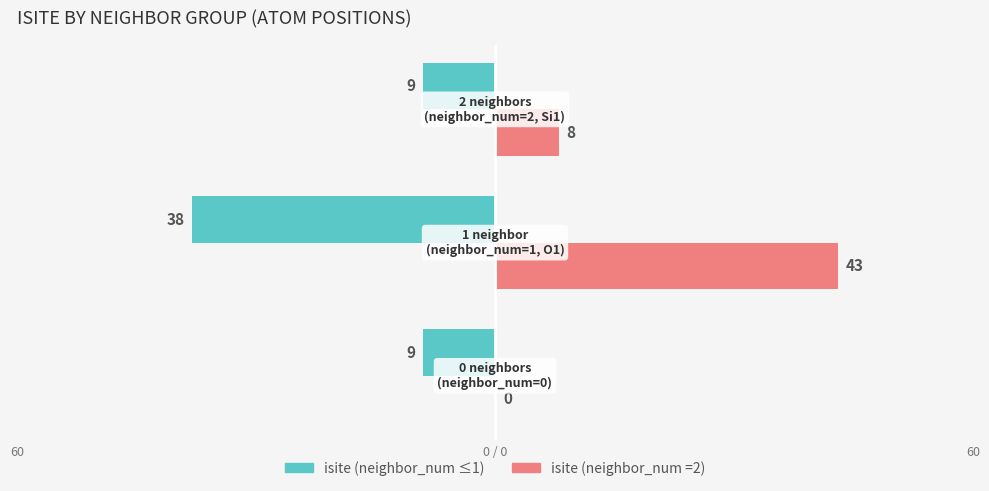

At how many categories does at least one series exceed 19?

1